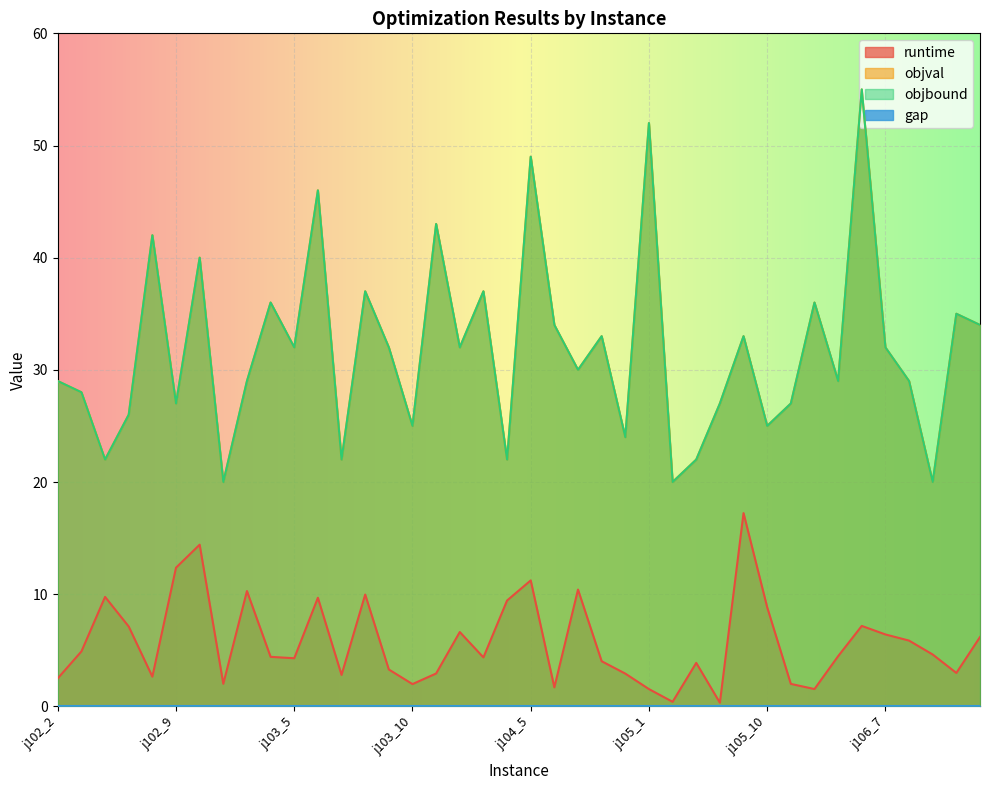

True or false: runtime and objval intersect in this chart.

False